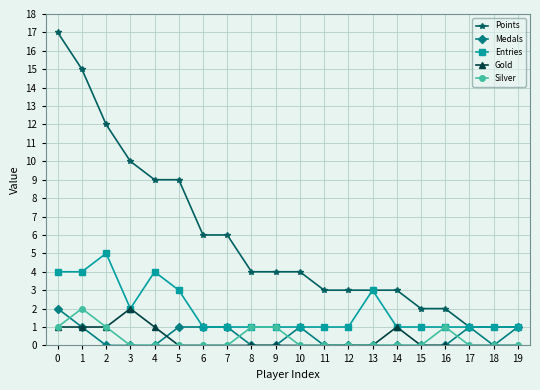

Which series has the largest total across all categories?

Points